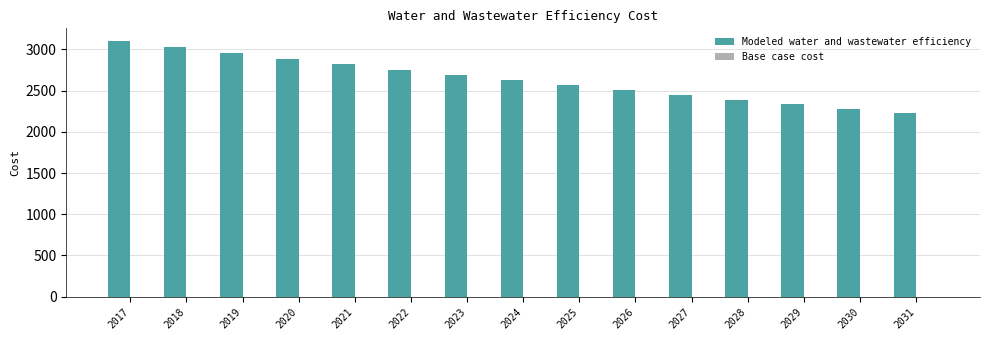

Which label corresponds to the largest value in the chart?

2017